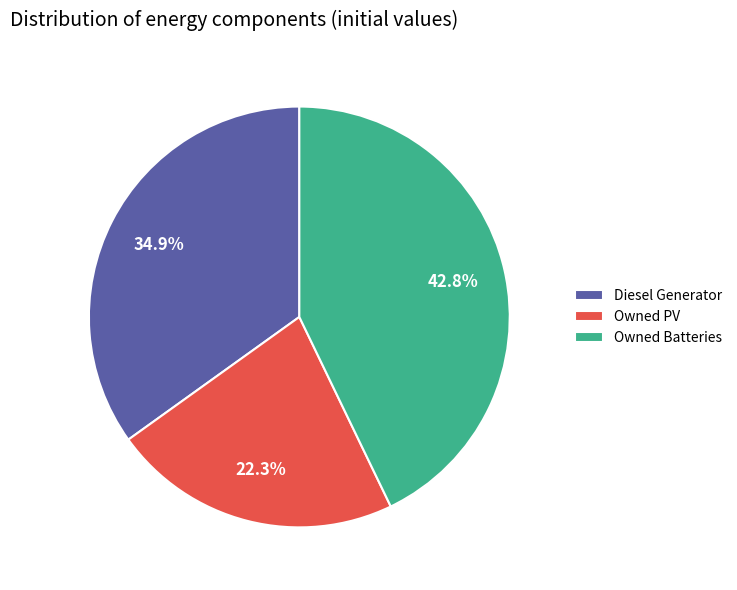

To the nearest percent, what is the difference between the Owned PV and Diesel Generator slice percentages?

13%